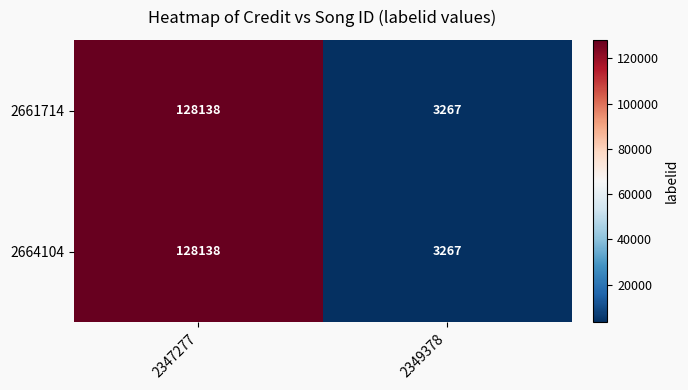

What is the total value across all series at 2349378?

6534